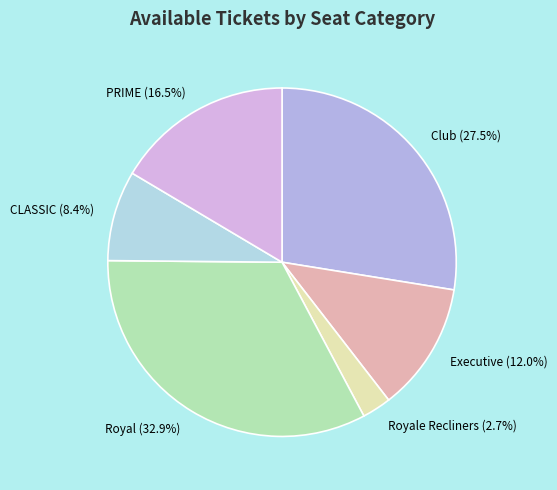

Approximately how many times larger is the value at Executive compared to PRIME?

0.7